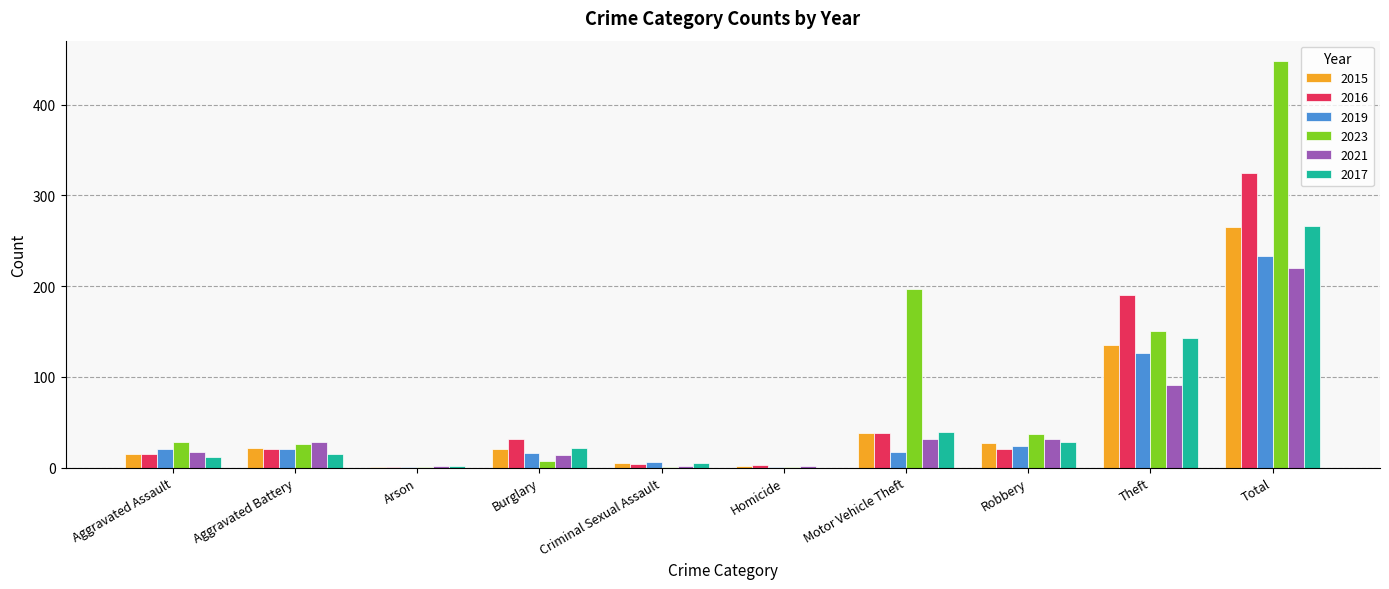

Between Robbery and Theft, which series saw the biggest shift?

2016